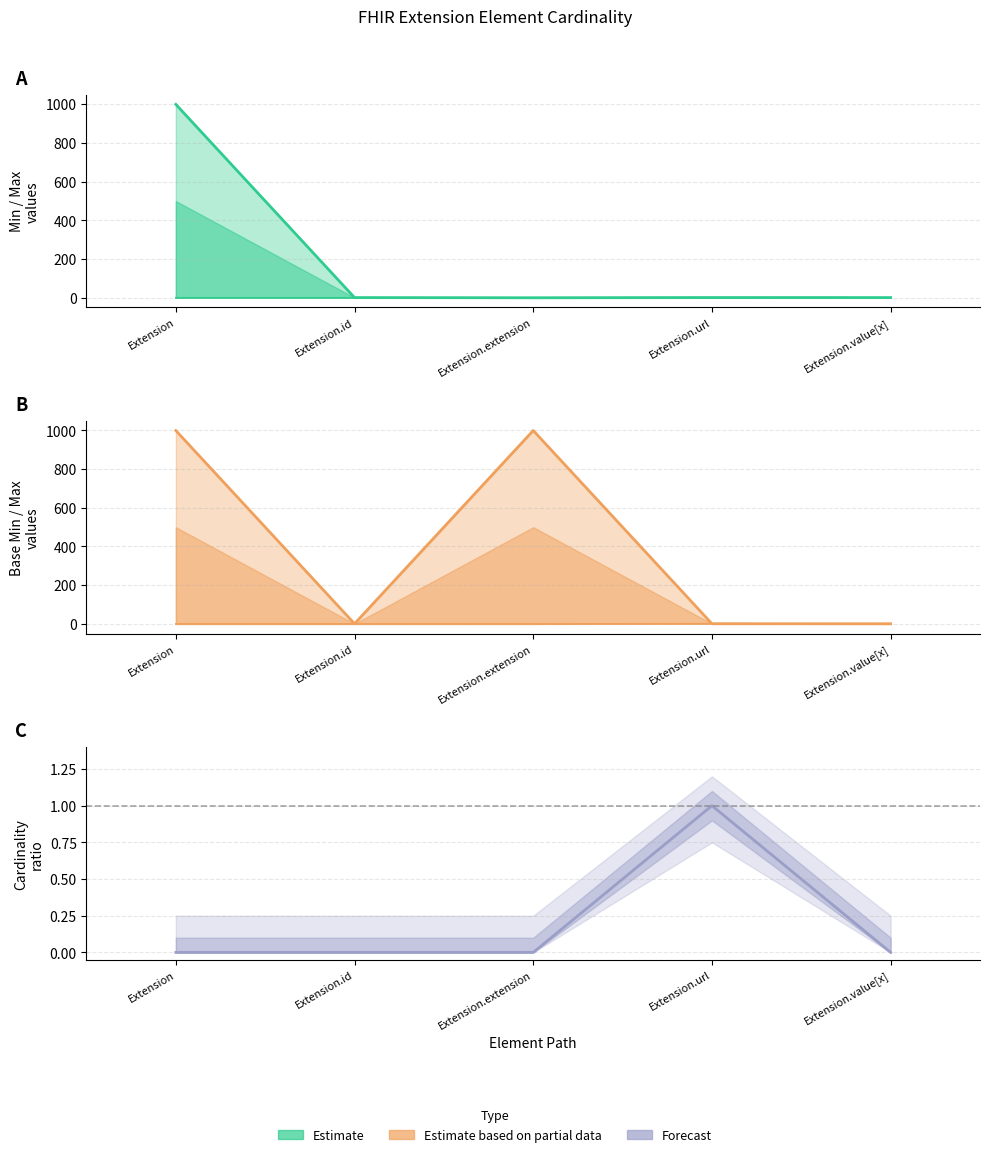

Does the chart have visible grid lines?

Yes